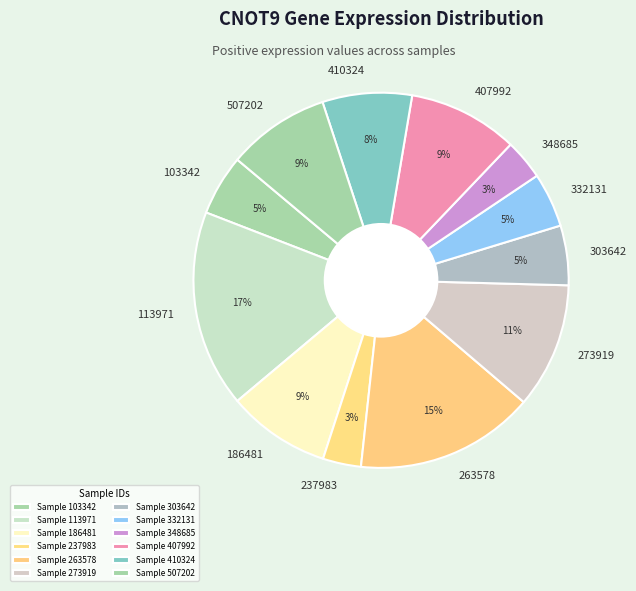

Which category has the biggest portion of the pie?

113971